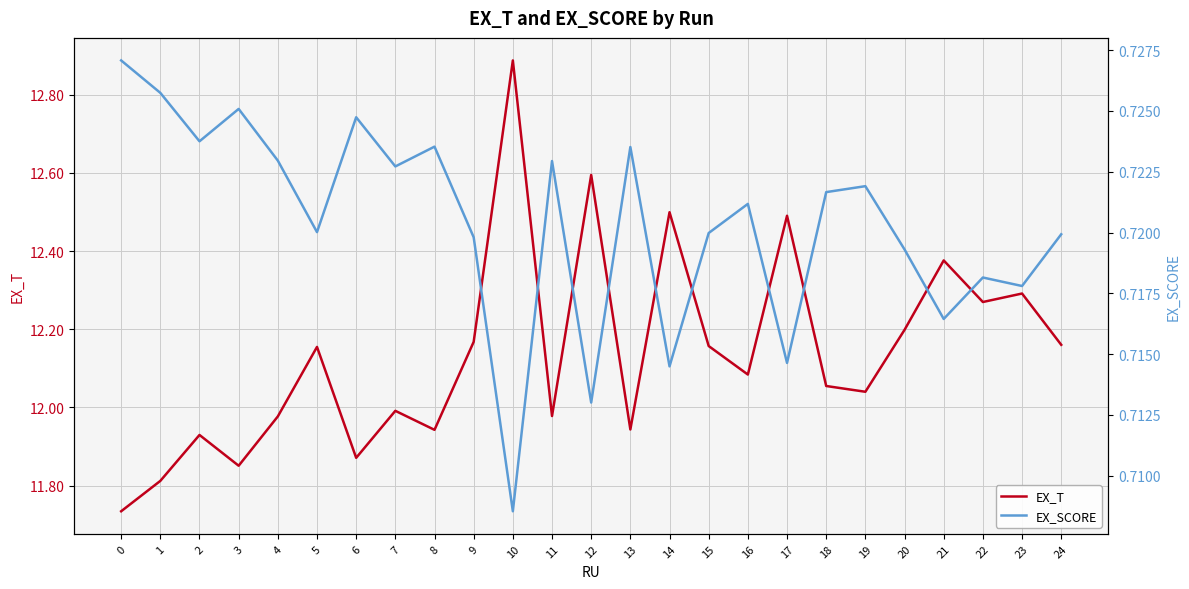

Which series changed the most between 13 and 16?

EX_T